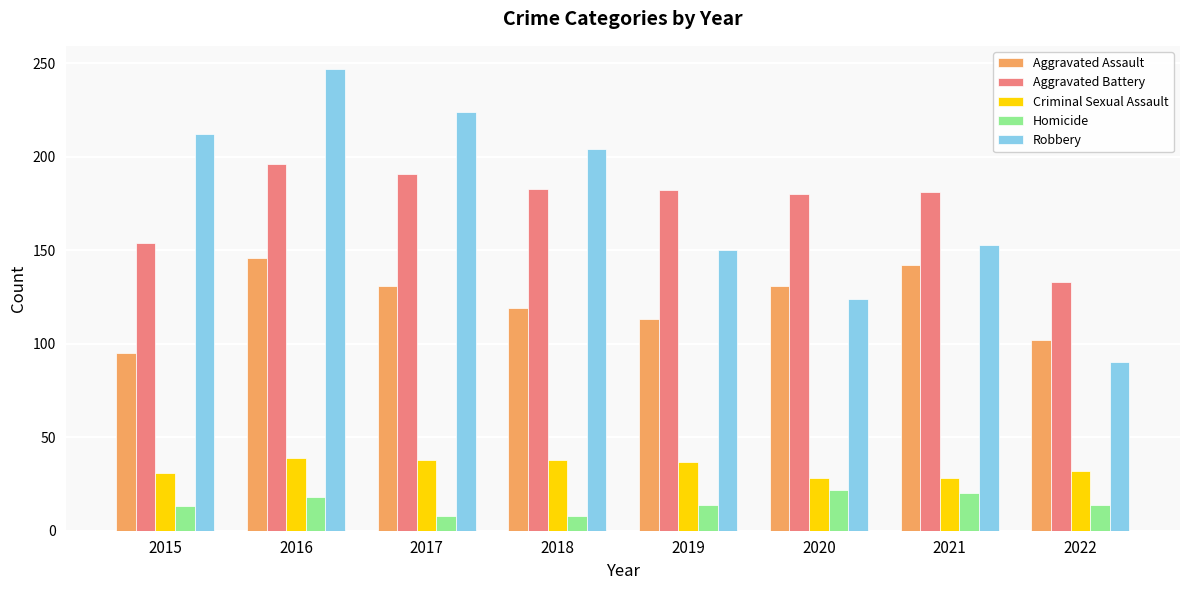

What is the total value across all series at 2015?

505